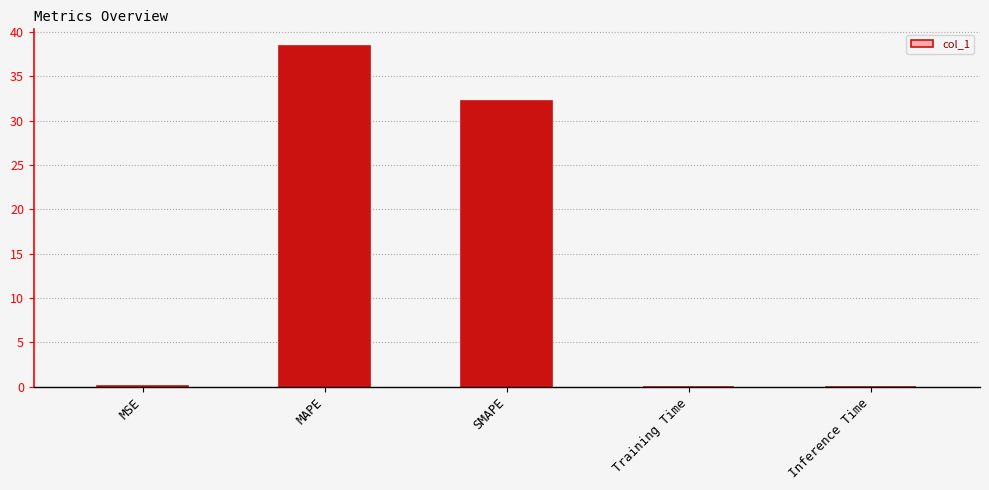

What is the sum of all values?

70.7